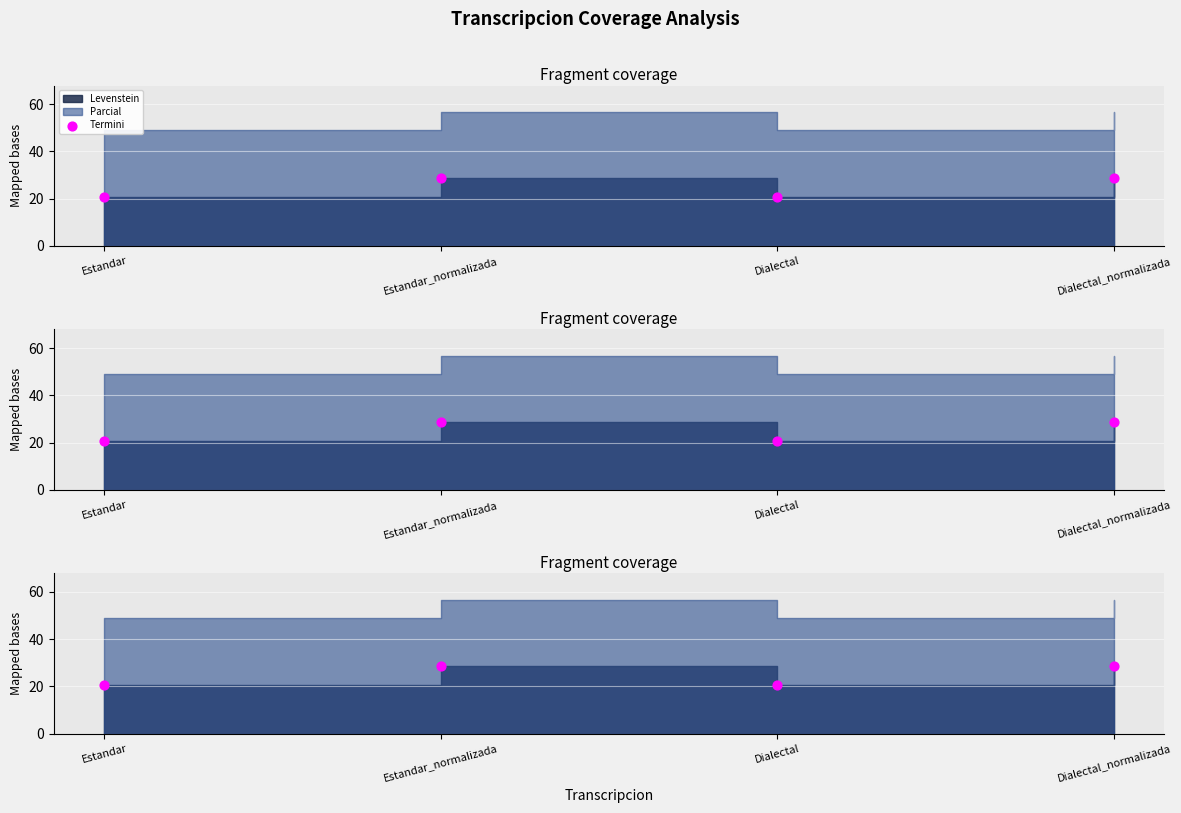

Between Estandar and Estandar_normalizada, which is larger?

Estandar_normalizada